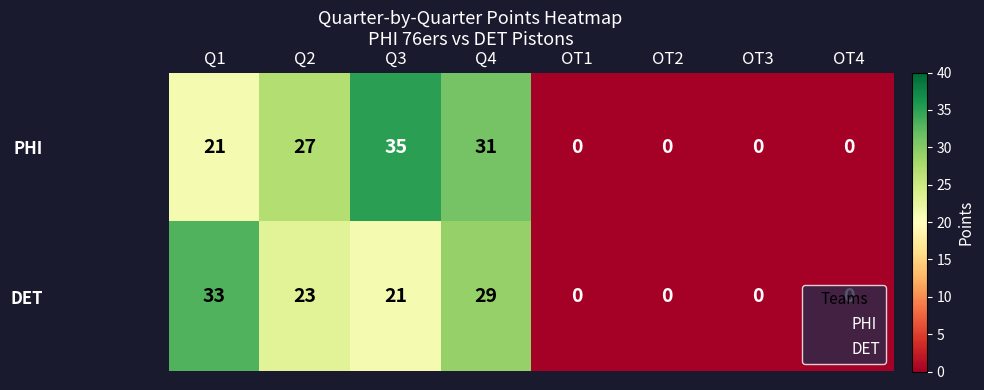

What is the total value across all series at Q2?

50